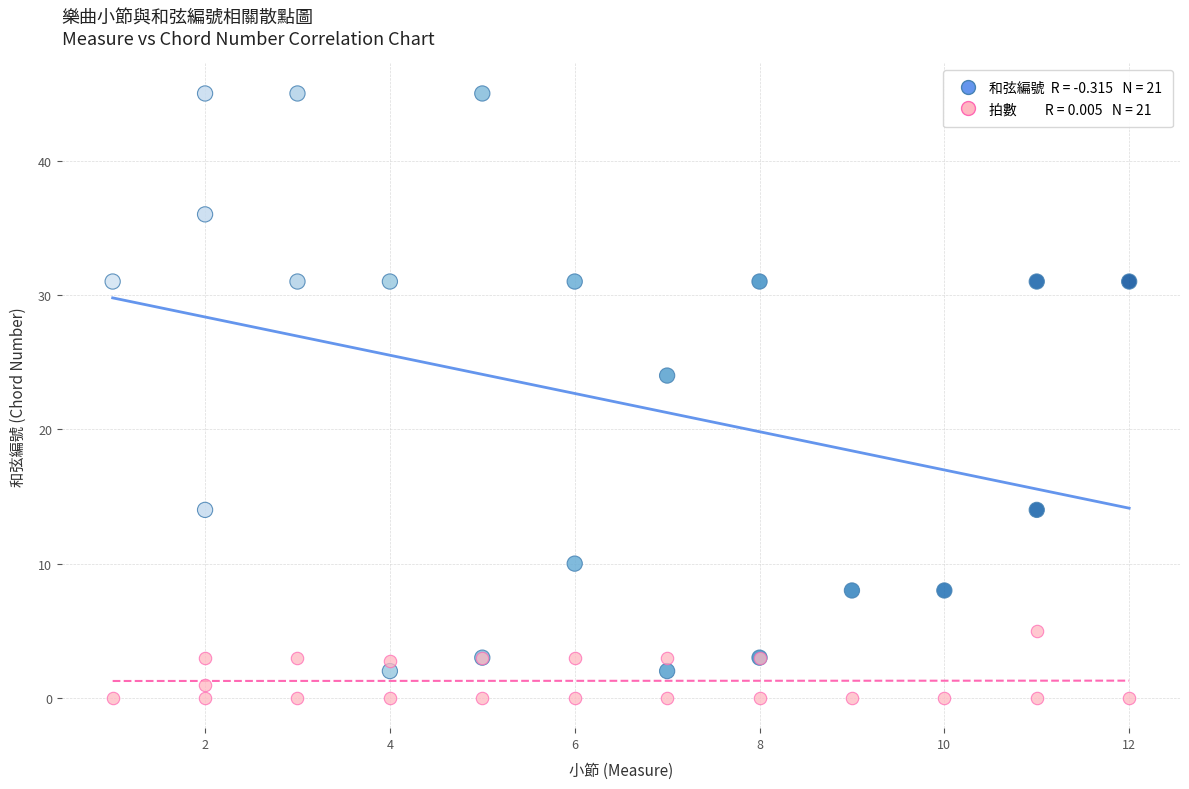

Across all series, what Y value is closest to 22?

24.0